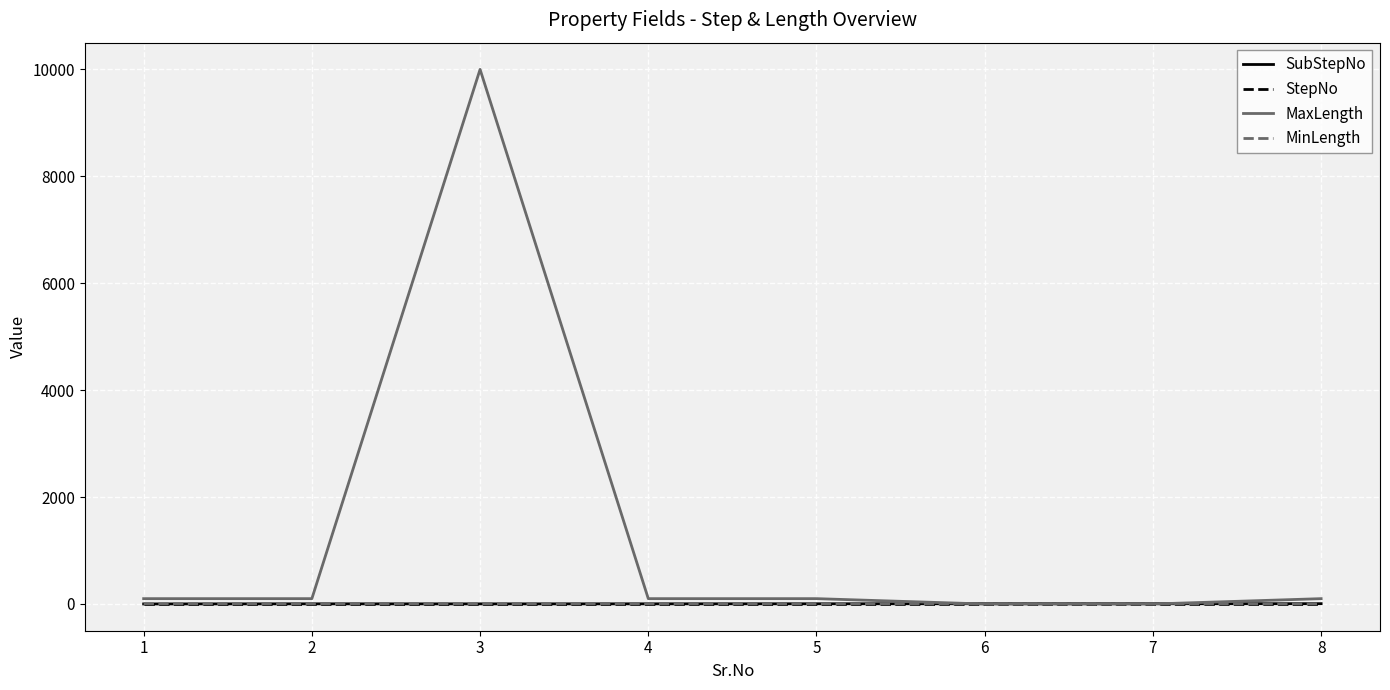

Does the chart have visible grid lines?

Yes